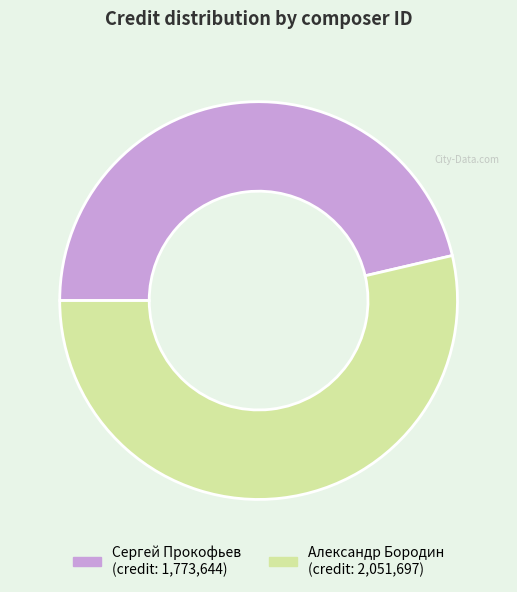

Is there any slice that represents more than half of the pie?

Yes